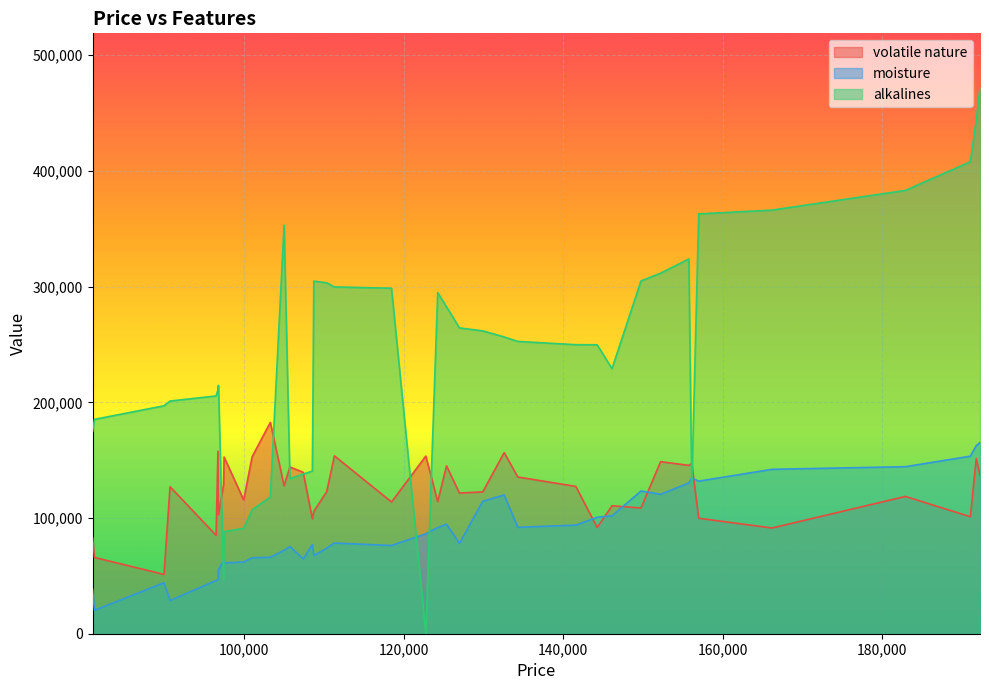

After their last crossing, which series has the higher values: moisture or volatile nature?

moisture